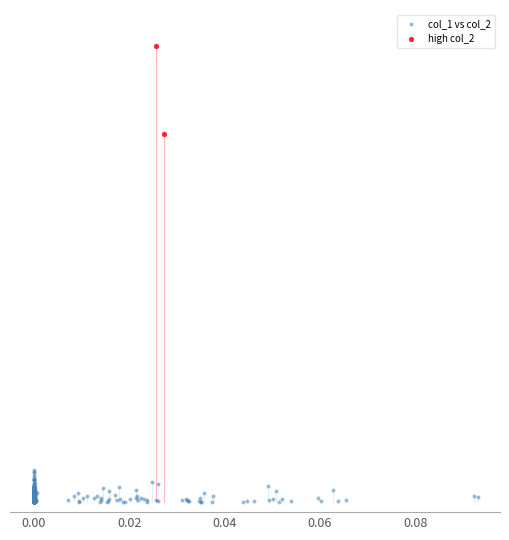

Which series reaches the maximum Y coordinate?

high col_2